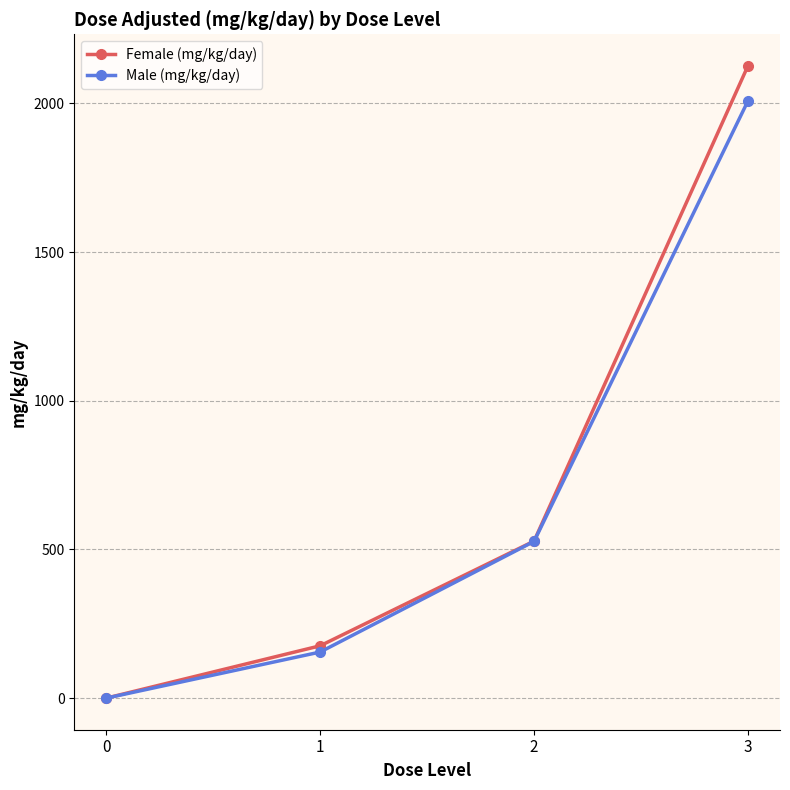

What are all the series names shown in the legend?

Female (mg/kg/day), Male (mg/kg/day)